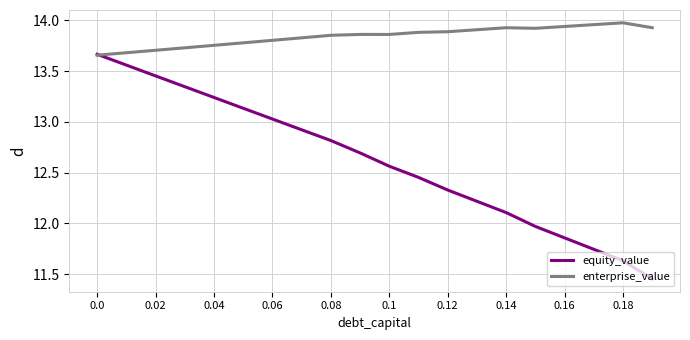

List the series in order of their overall mean, highest first.

enterprise_value, equity_value